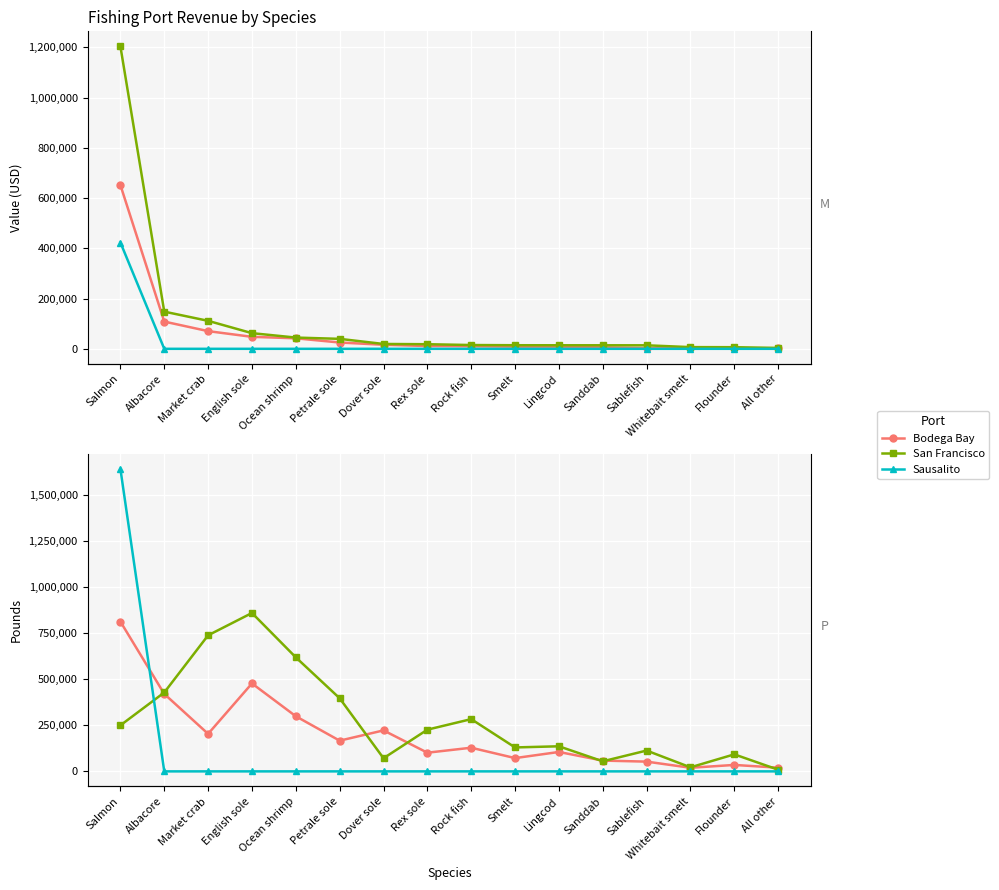

The value of Bodega Bay at Ocean shrimp is 469538. True or false?

False